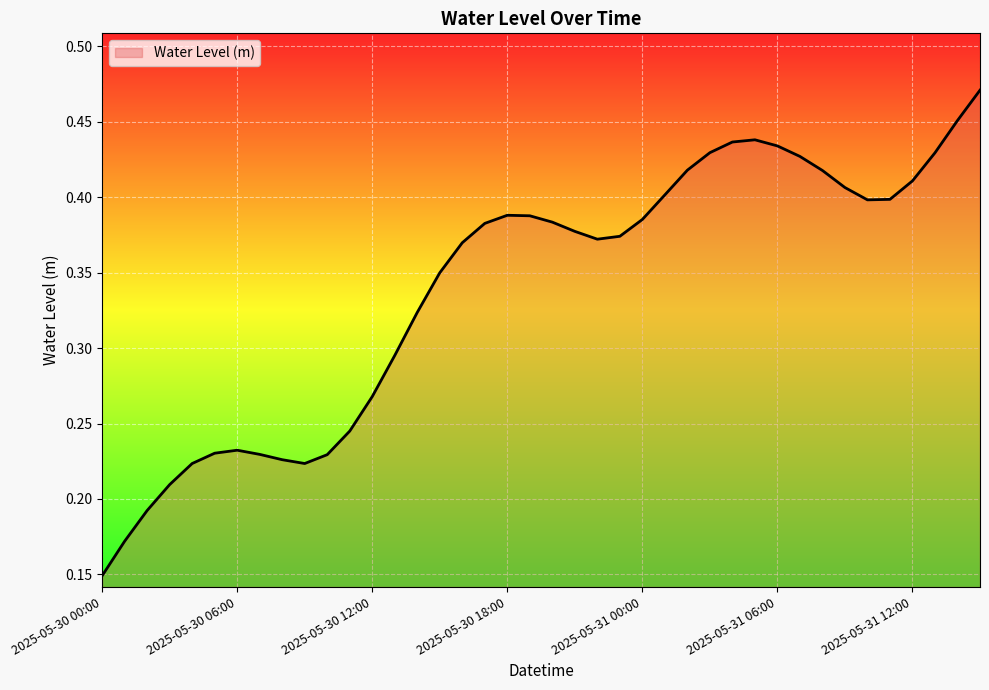

What is the label of the 13th point from the left?

2025-05-30 12:00